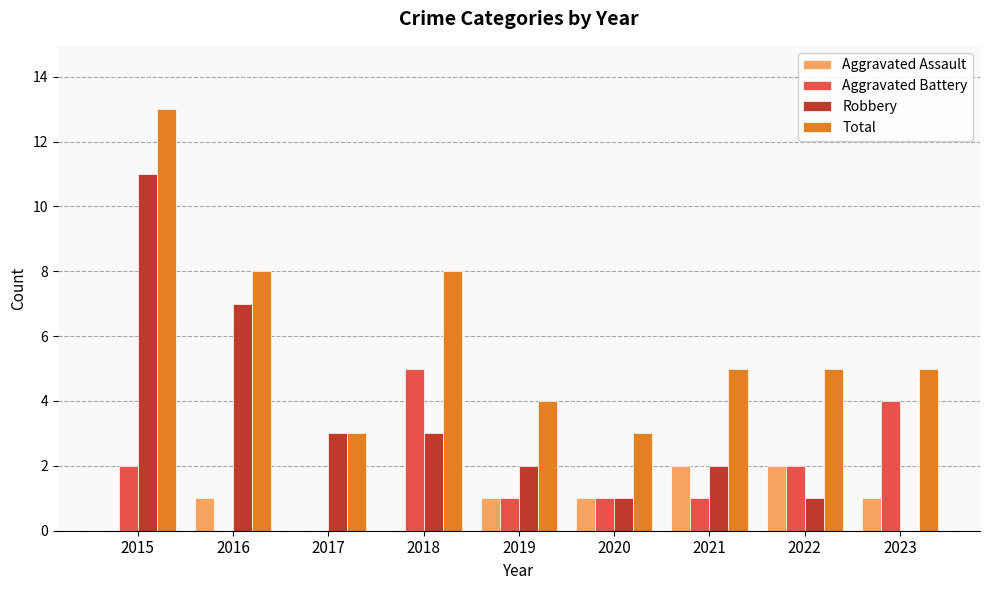

Count the number of categories in the chart.

9